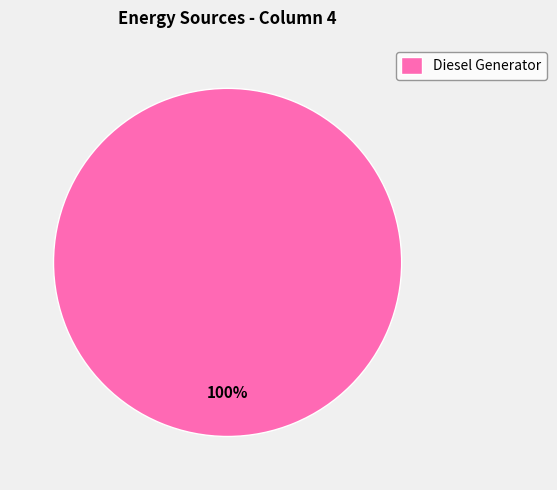

To the nearest percent, what portion does Diesel Generator represent?

100%